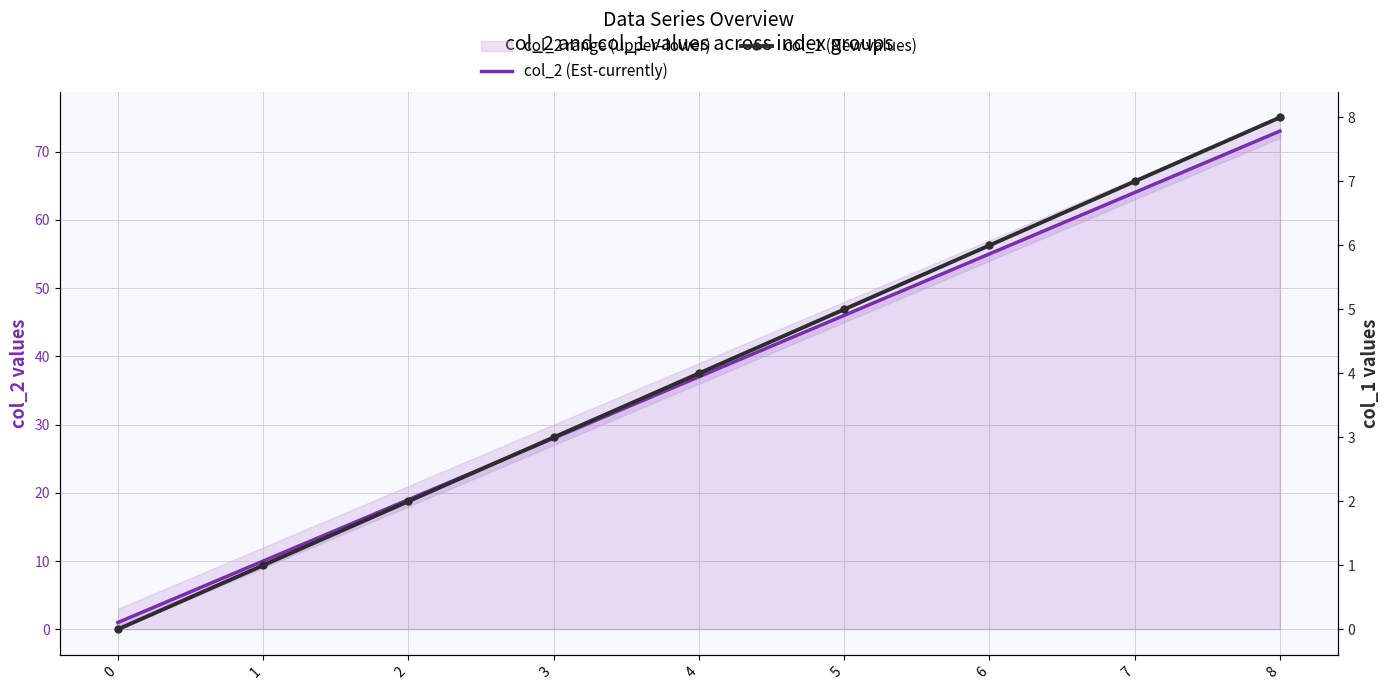

What is the value of the col_2 (Est-currently) point at the 2nd from the left?

10